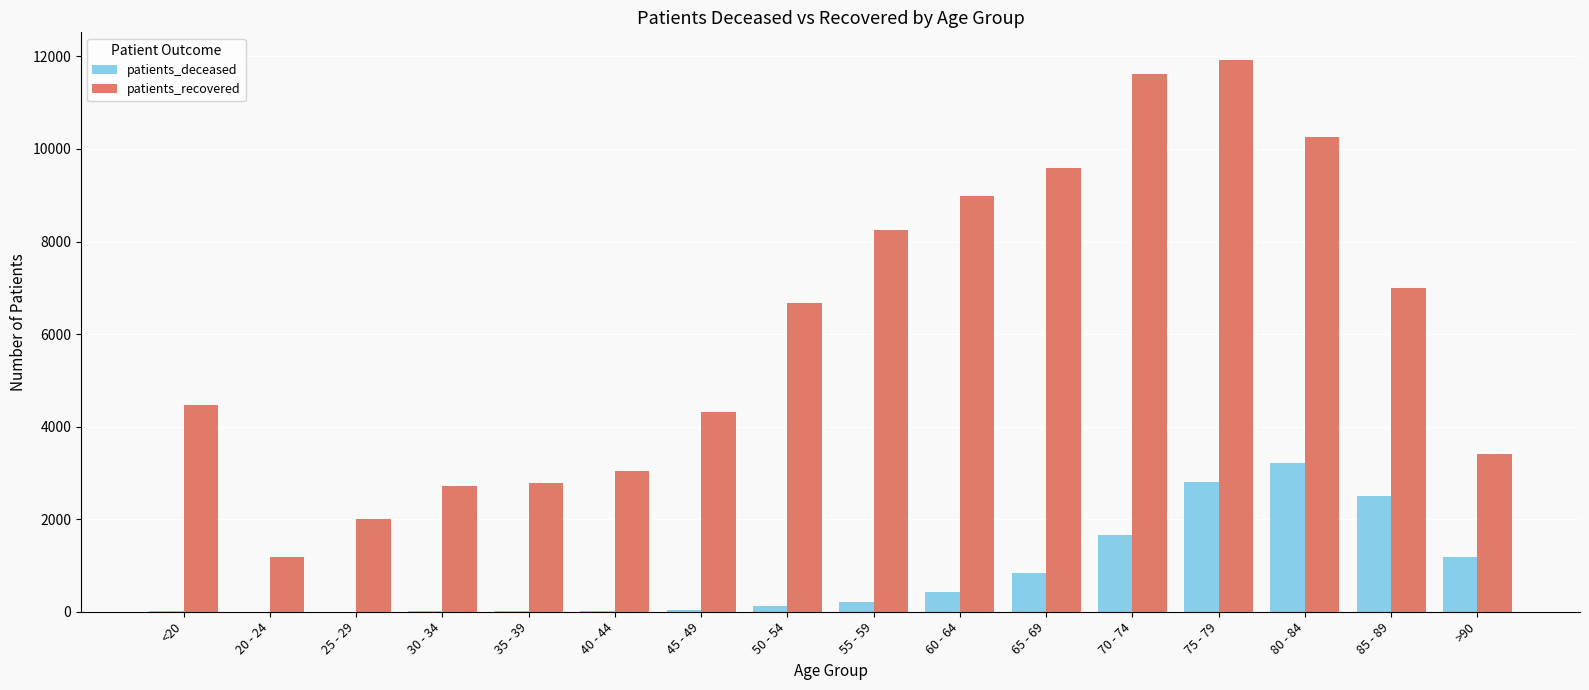

At which label does patients_recovered reach its peak?

75 - 79